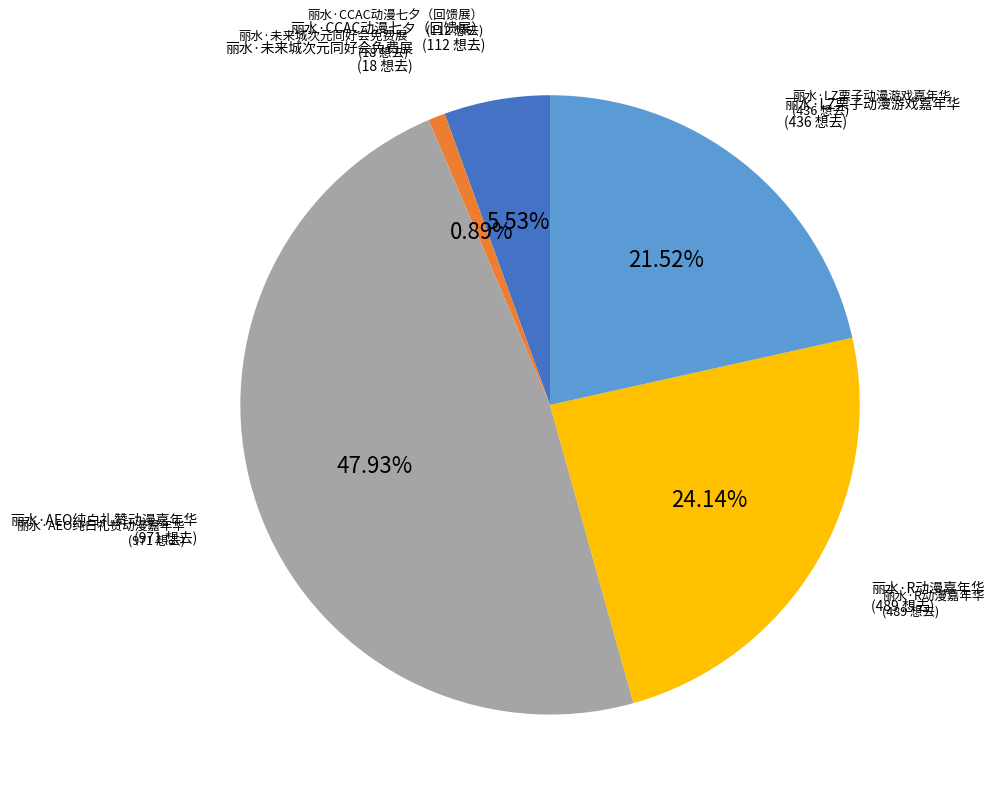

Is 丽水·AEO纯白礼赞动漫嘉年华 the majority of the pie?

No